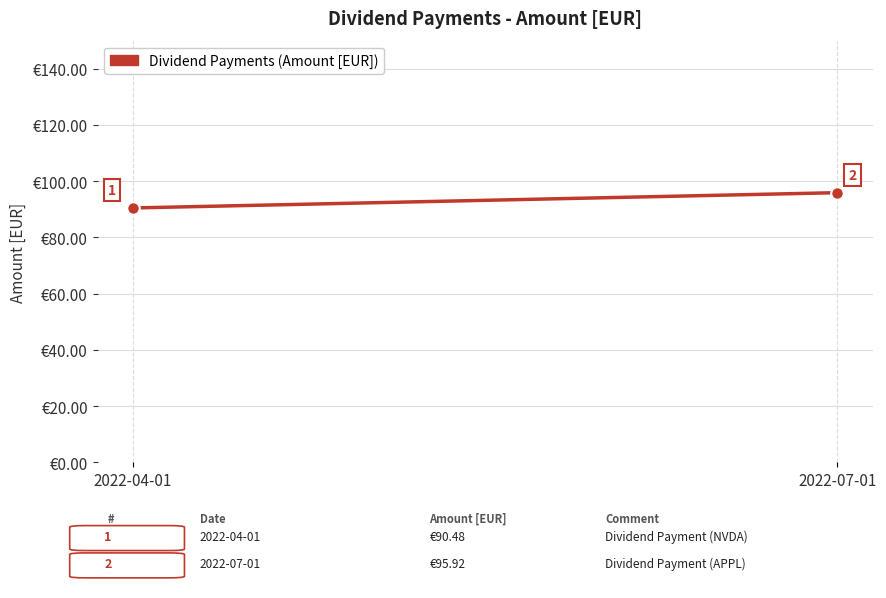

Read the value at 2022-07-01.

95.9